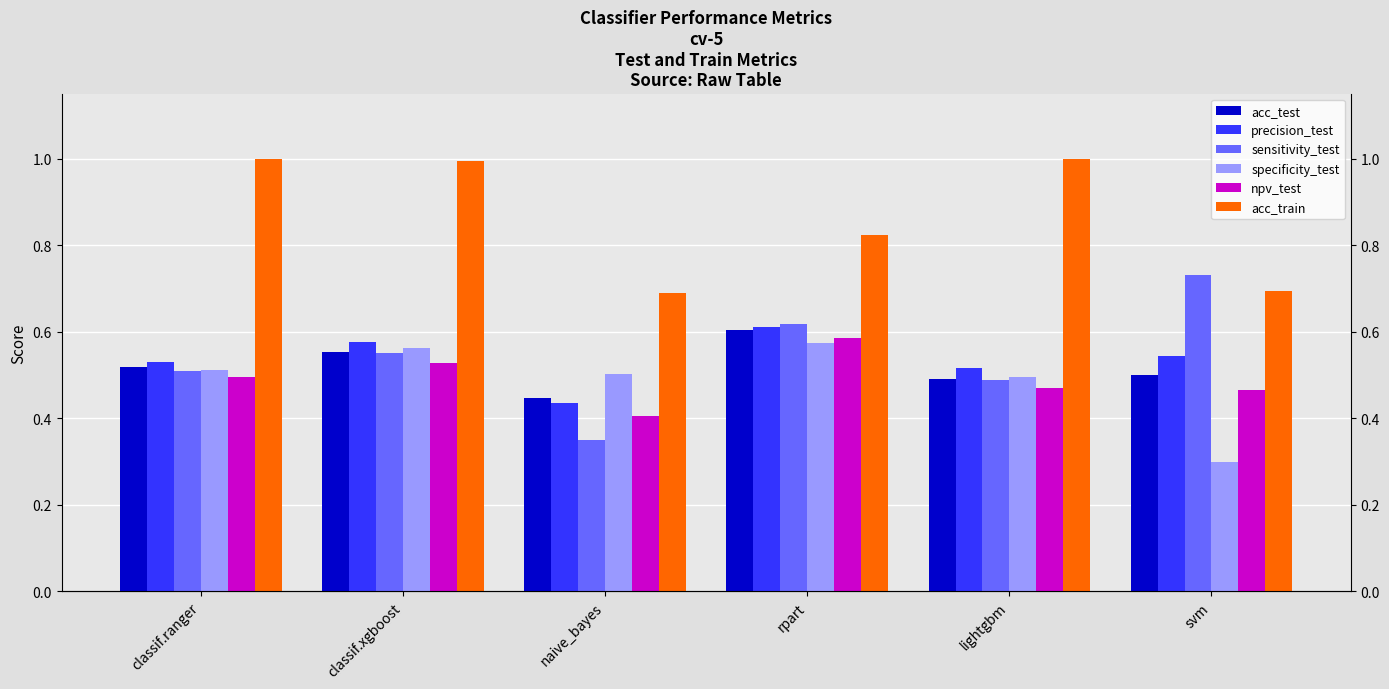

The precision_test series shows 0.5 at lightgbm. True or false?

True